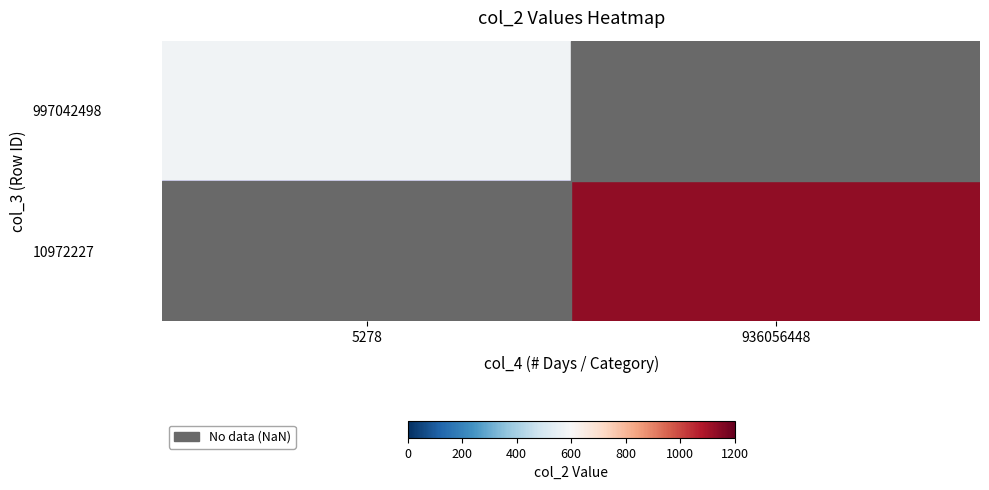

At which category does the chart reach its peak across all series?

936056448